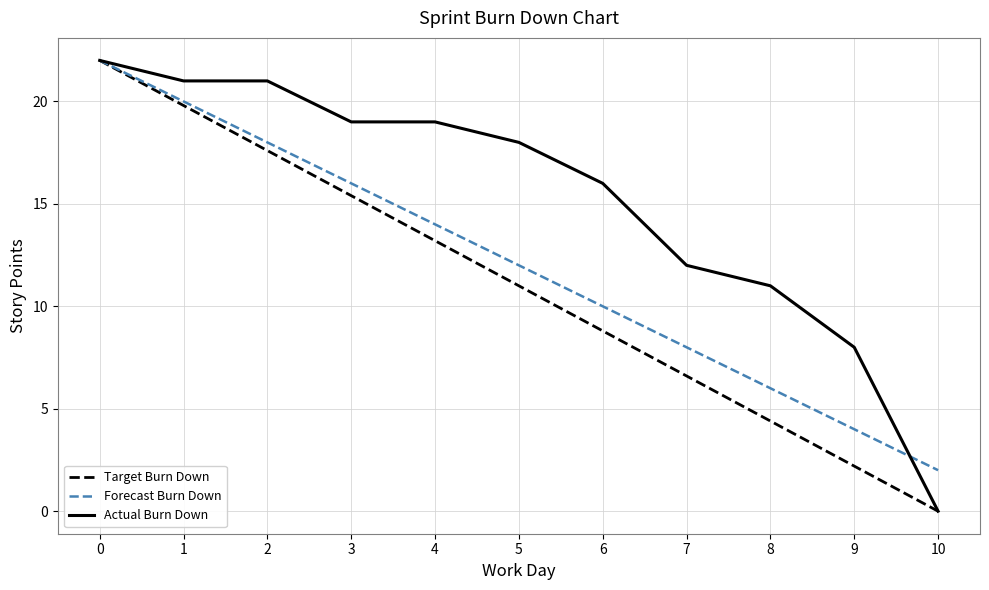

True or false: Target Burn Down has a value of 4.4 at 8.

True